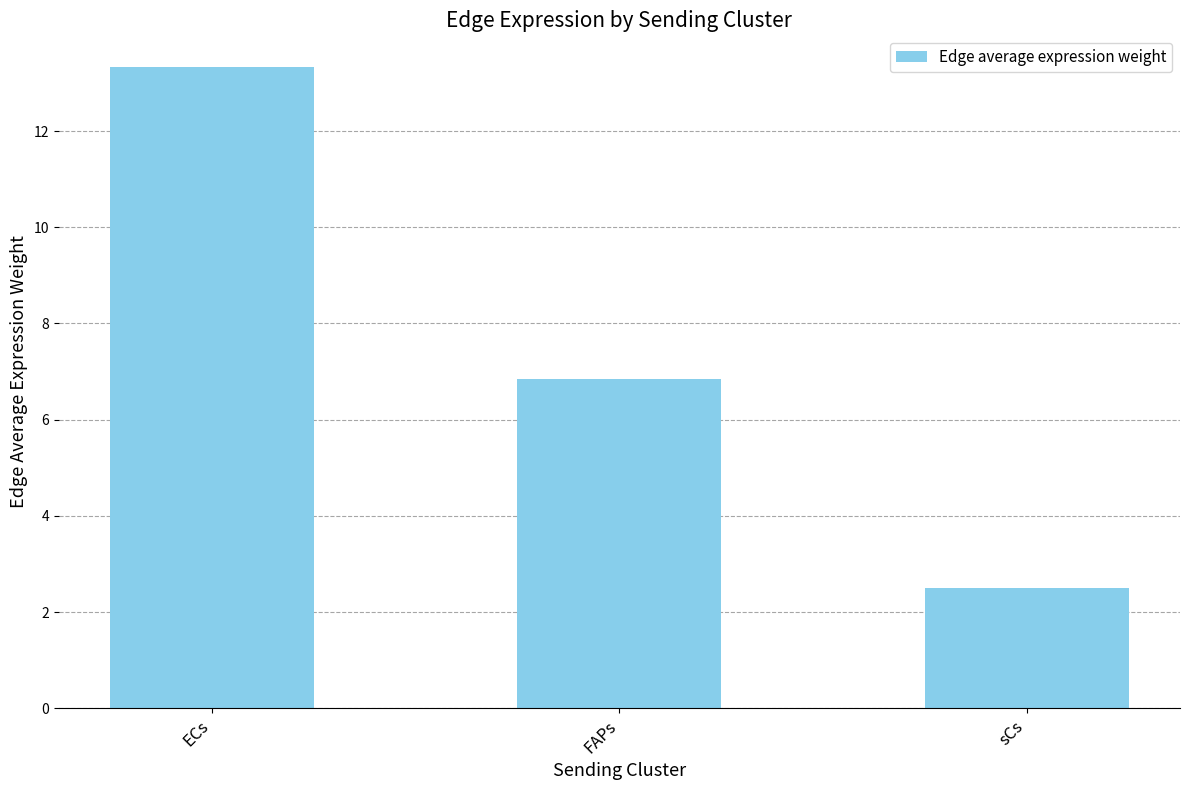

List the labels in order of value, largest first.

ECs, FAPs, sCs